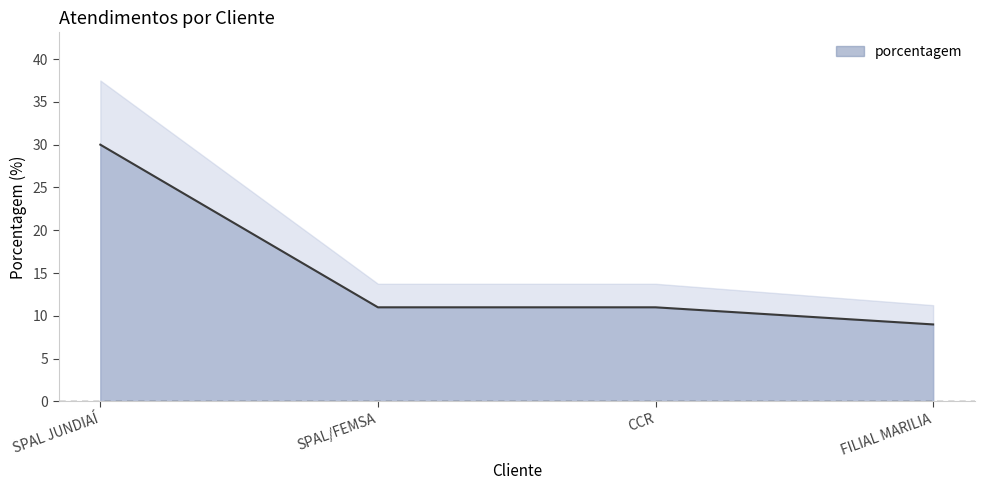

The chart shows a value of 9 at FILIAL MARILIA. True or false?

True